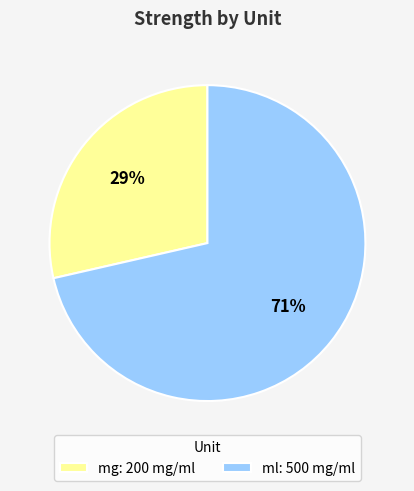

How many slices are in this pie chart?

2